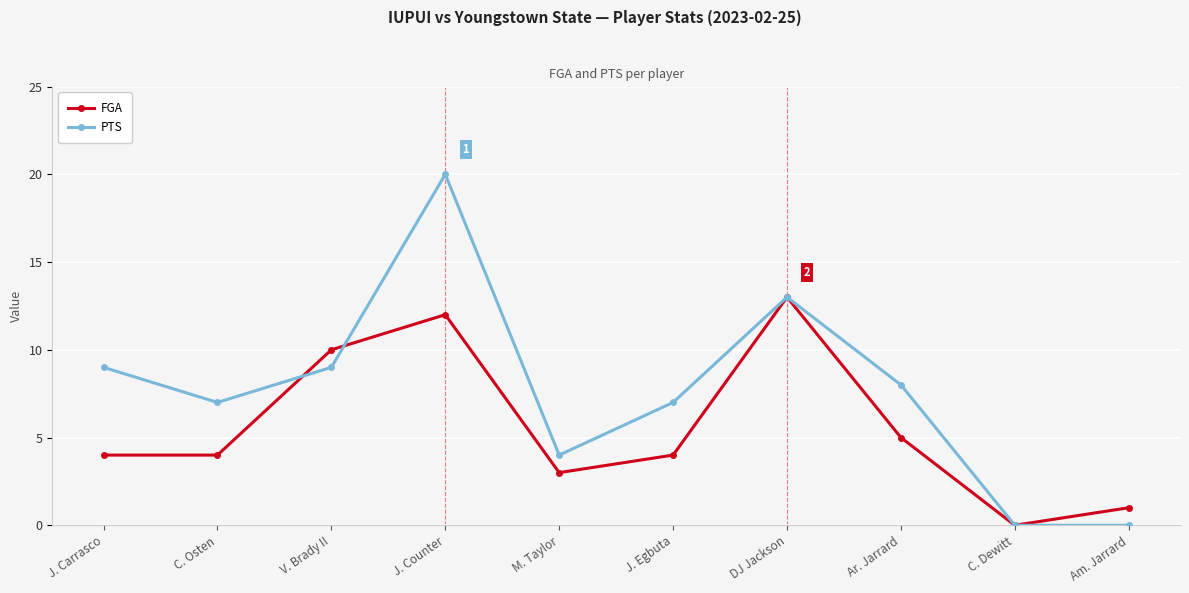

What is the difference between the PTS values at J. Carrasco and C. Dewitt?

9